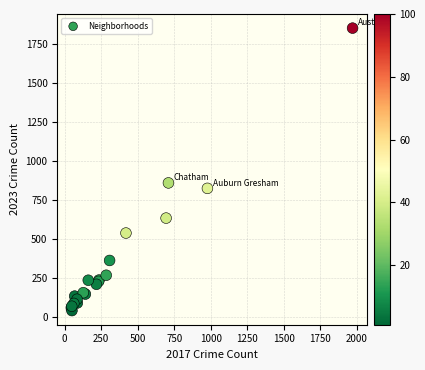

What Y value in the scatter plot is closest to 945?

858